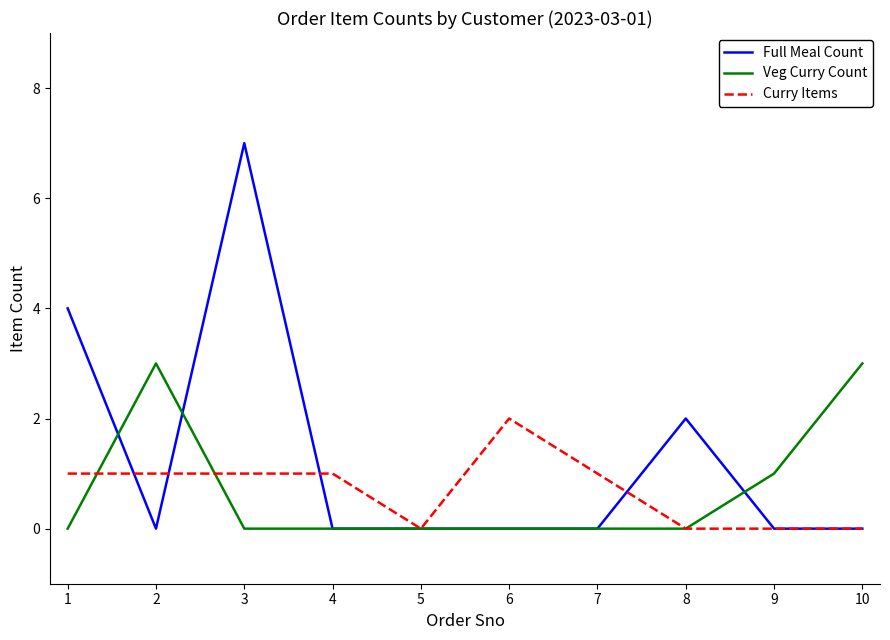

How many series are shown in this chart?

3